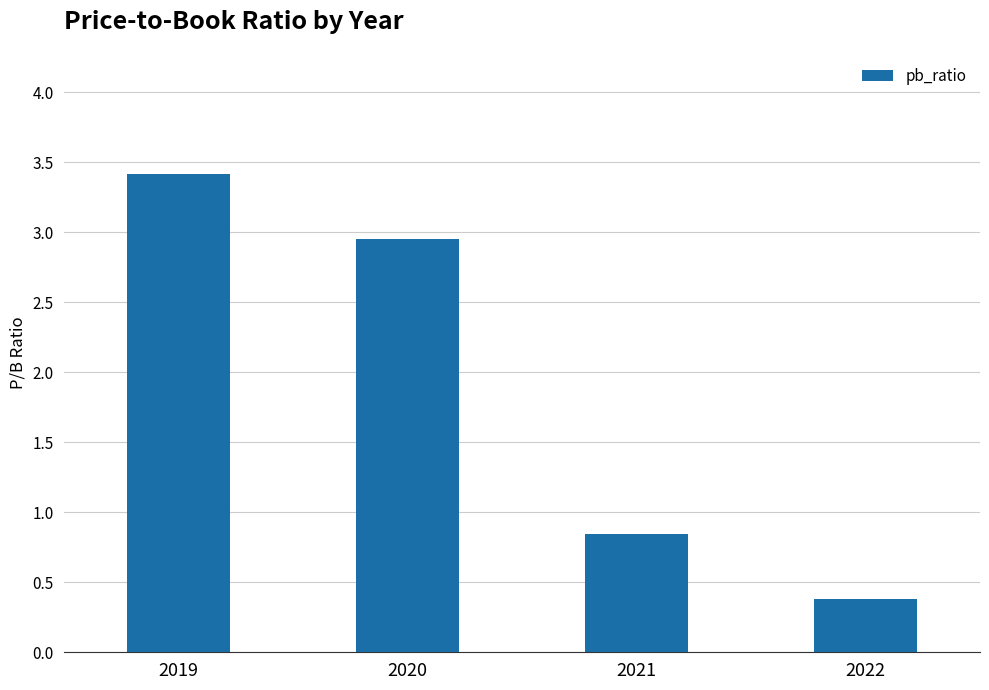

What is the maximum value shown in the chart?

3.4